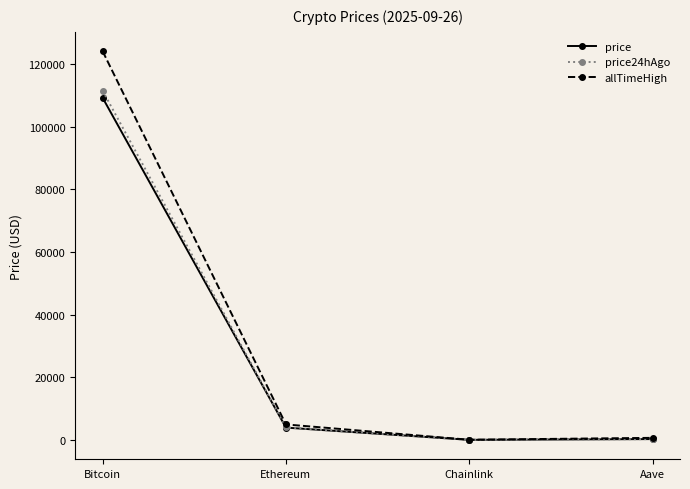

Which series has the largest range (max minus min)?

allTimeHigh